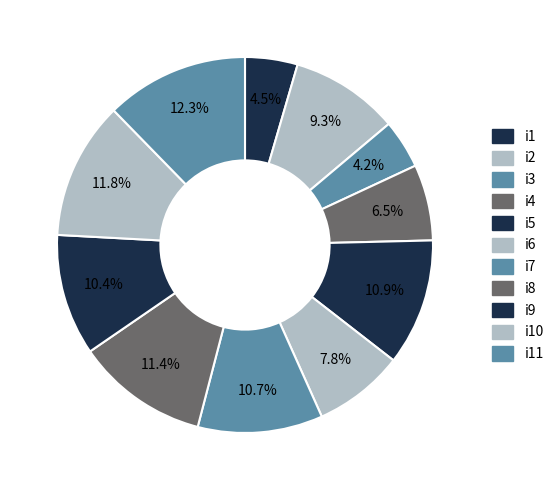

Count the number of slices in the pie.

11